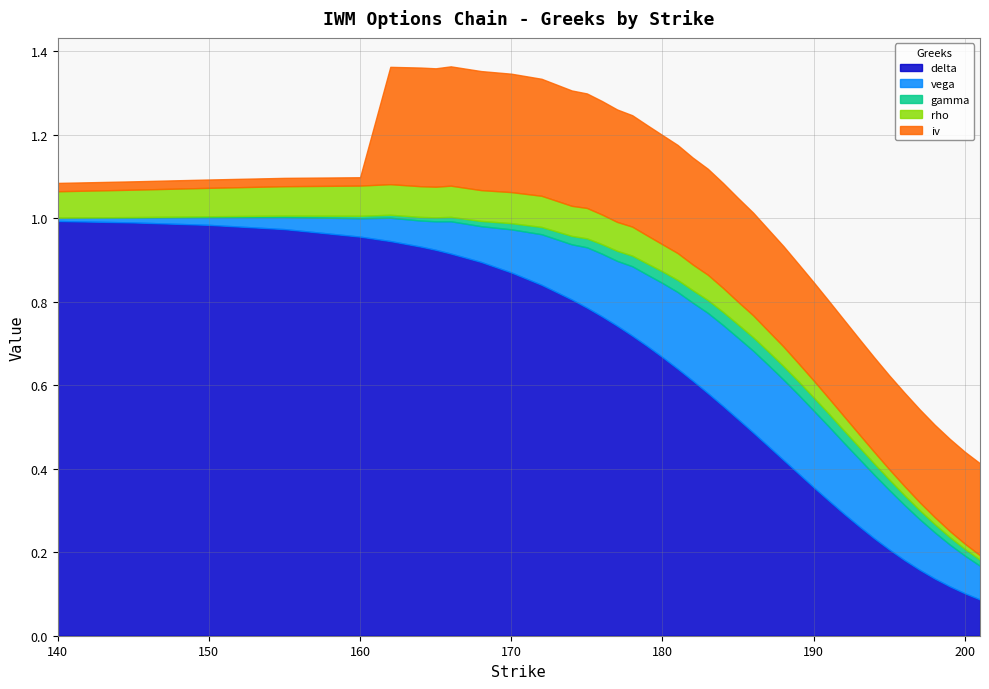

True or false: iv has a value of 0.2 at 185.

True